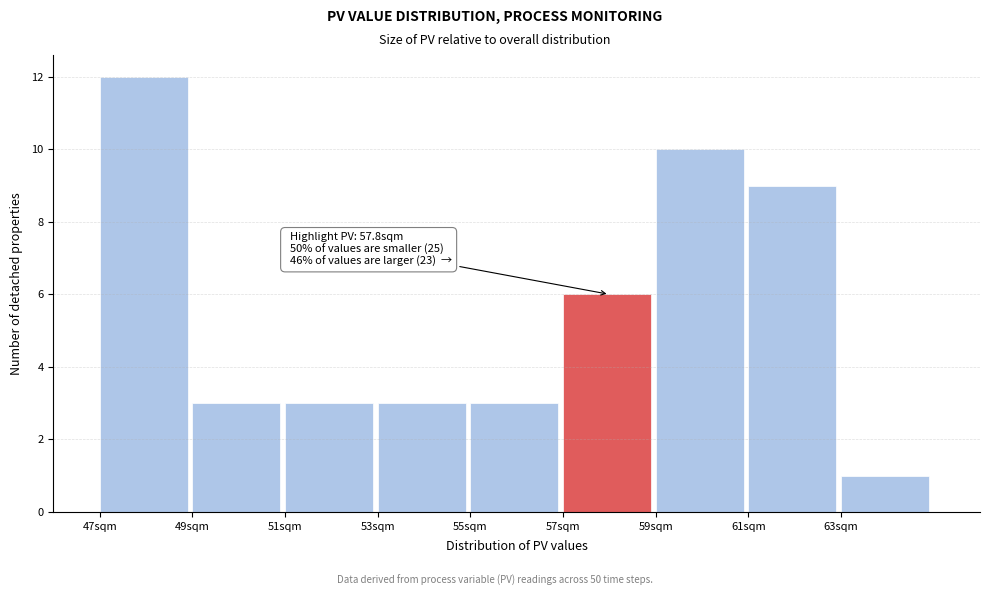

Reading left to right, what are all the values shown in this chart?

12	3	3	3	3	6	10	9	1